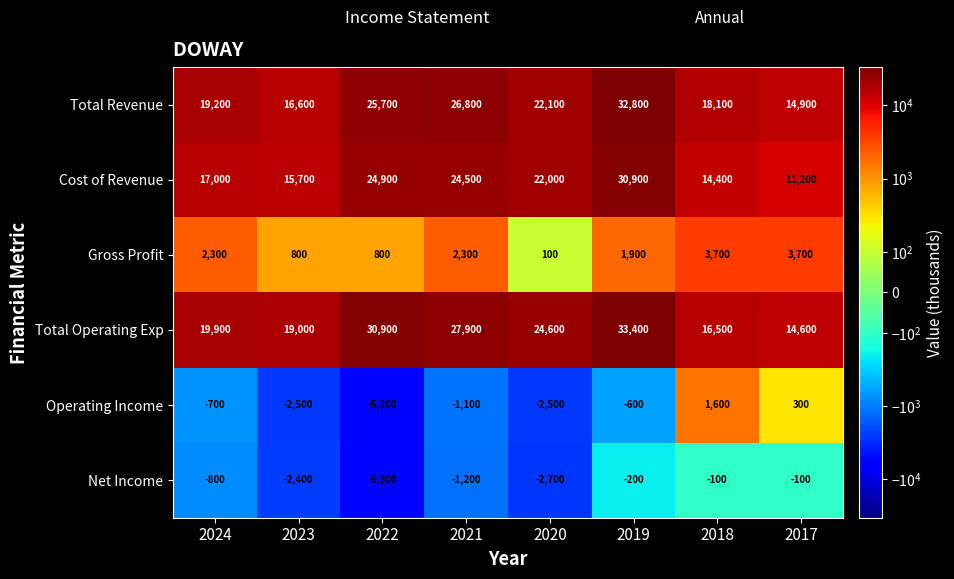

Rank the series at 2018 from lowest to highest value.

Net Income, Operating Income, Gross Profit, Cost of Revenue, Total Operating Exp, Total Revenue